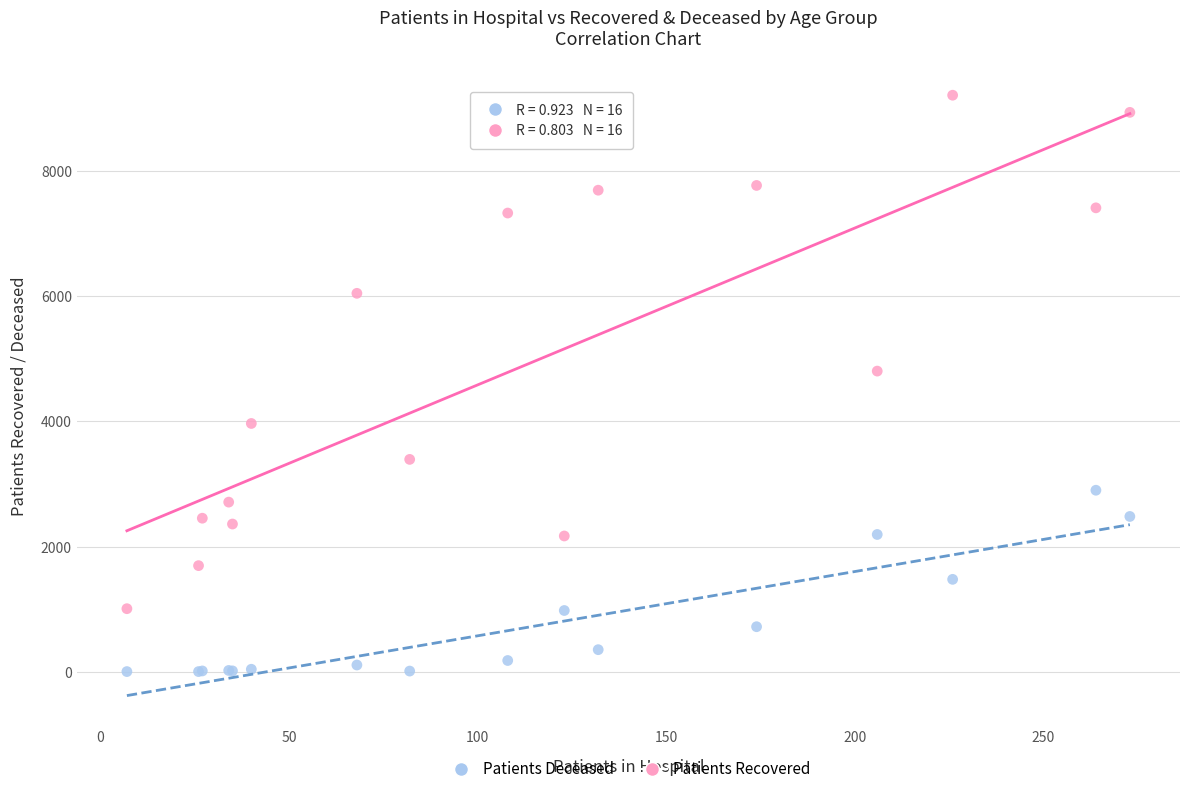

Which series has the widest spread of Y values?

Patients Recovered